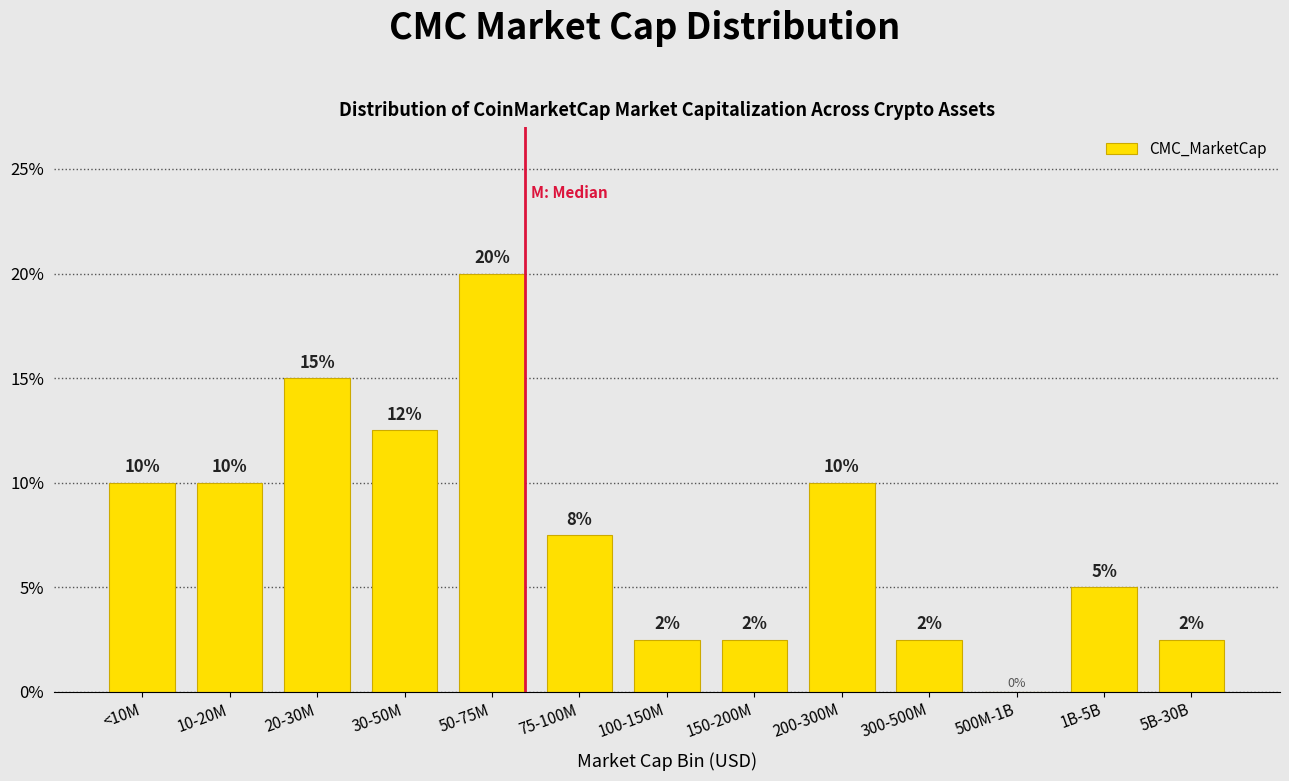

At which category does the chart reach its peak across all series?

50-75M